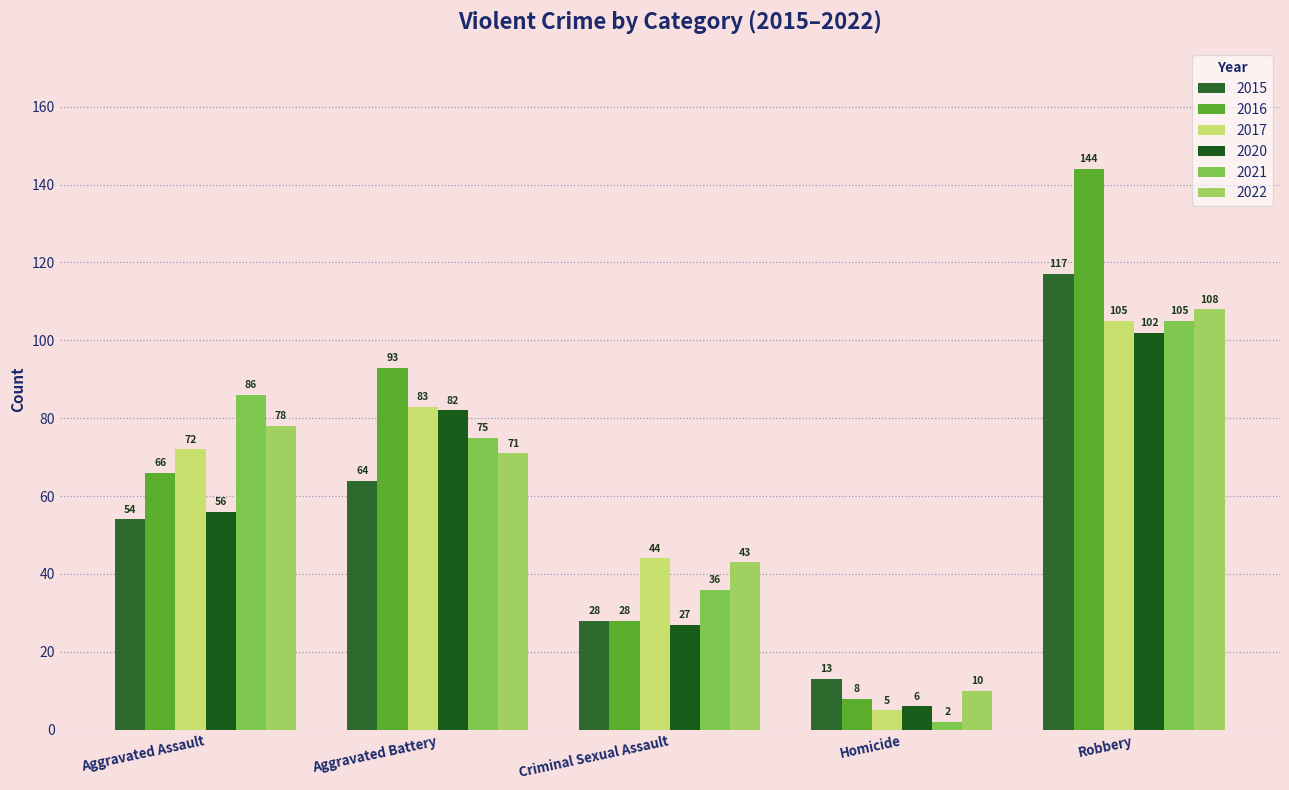

How many groups of bars are there?

5